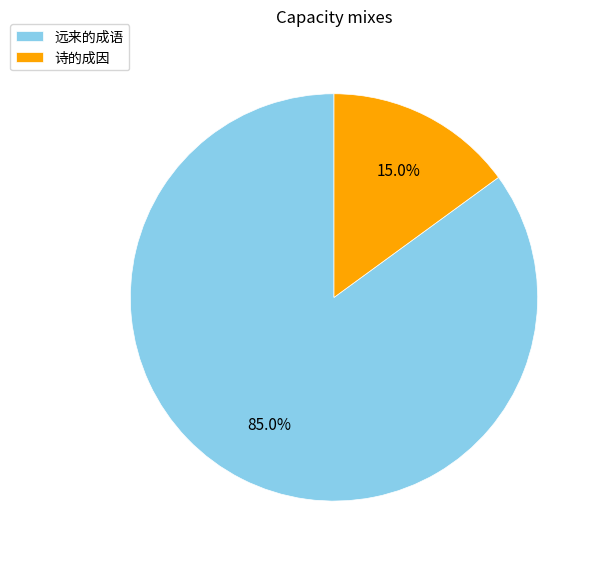

Combined, what portion of the pie is 诗的成因 and 远来的成语?

100.0%